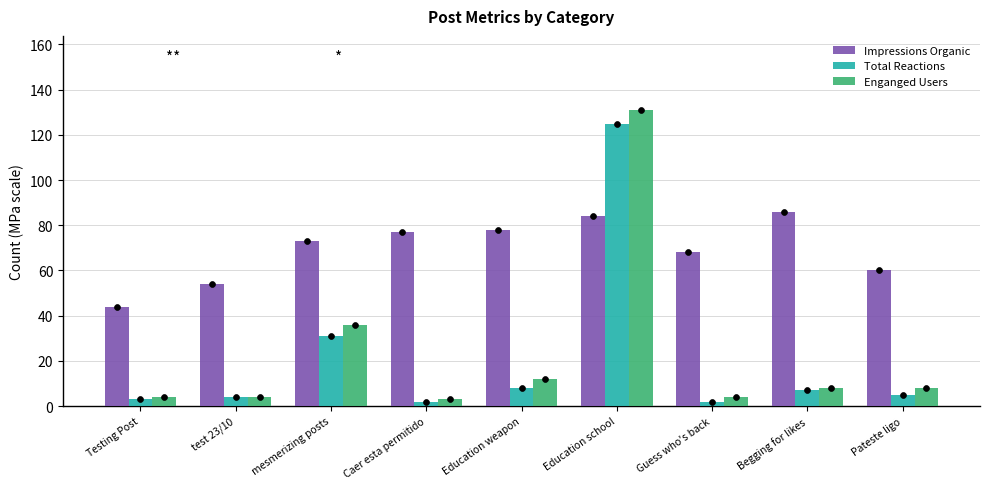

Which series has the largest Y range (max minus min)?

Enganged Users